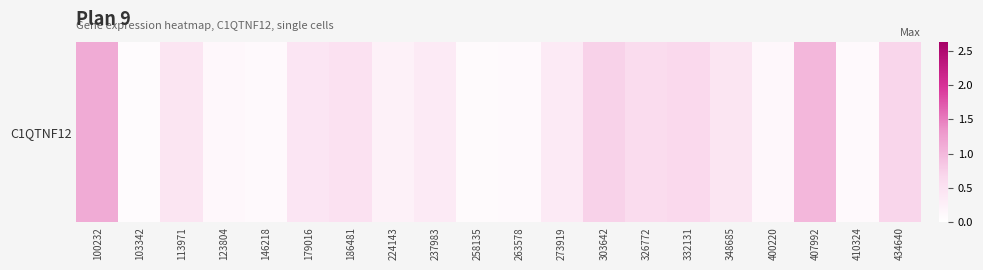

Read the value at 179016.

0.4